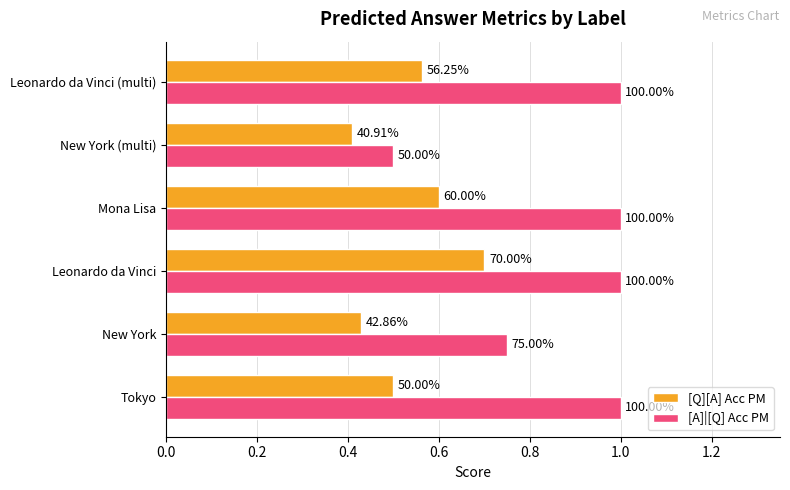

What are all the series names shown in the legend?

[Q][A] Acc PM, [A]|[Q] Acc PM